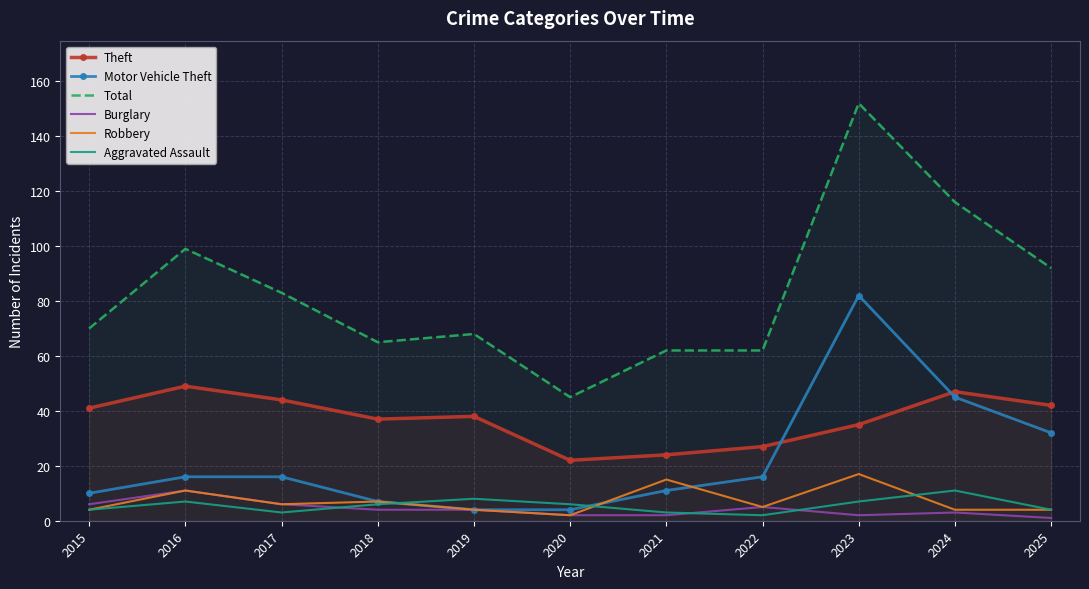

What are all the series names shown in the legend?

Theft, Motor Vehicle Theft, Total, Burglary, Robbery, Aggravated Assault